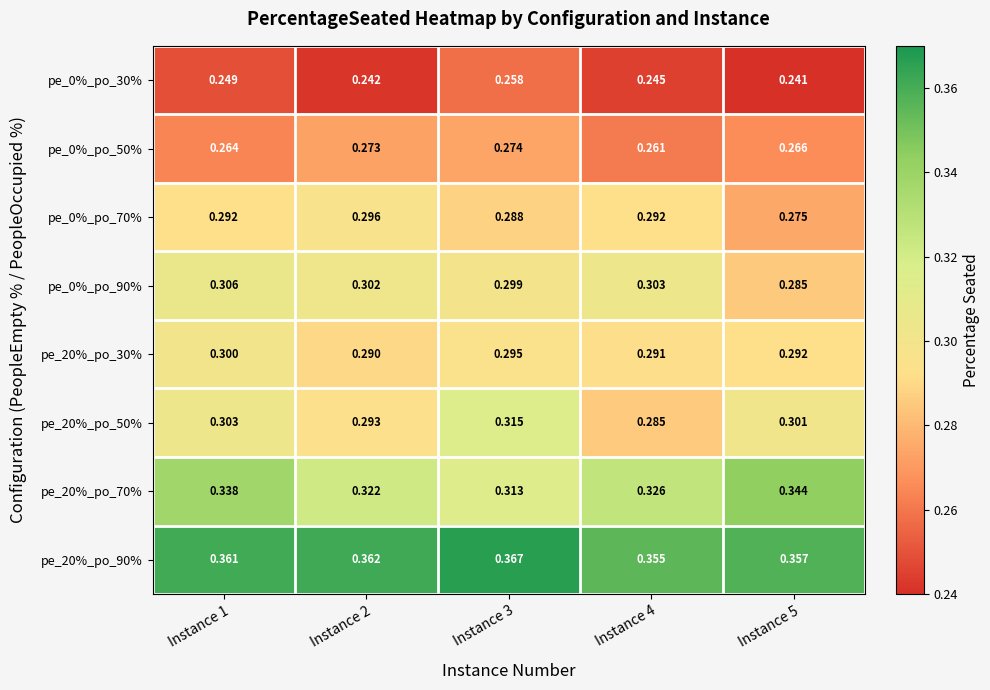

Is the value of pe_0%_po_50% at Instance 3 greater than the value of pe_0%_po_90% at Instance 3?

No